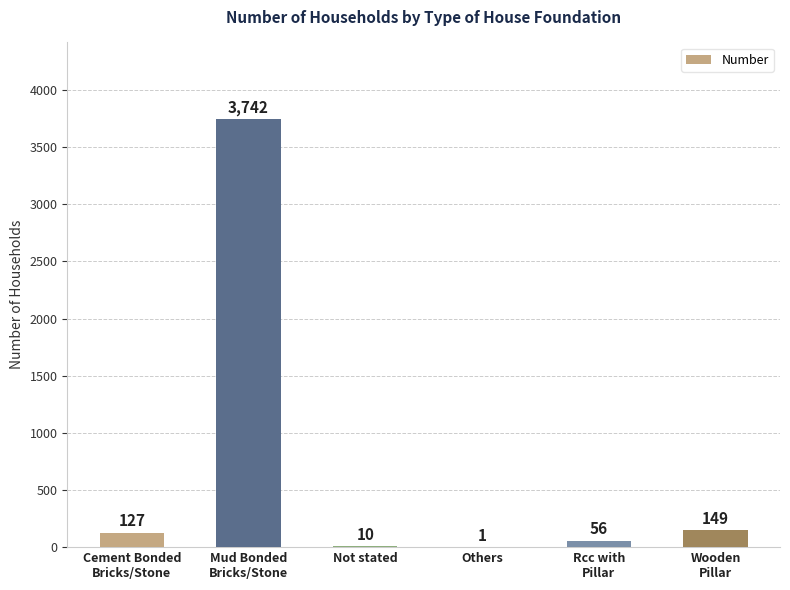

Reading left to right, extract all data points from this chart.

127	3742	10	1	56	149